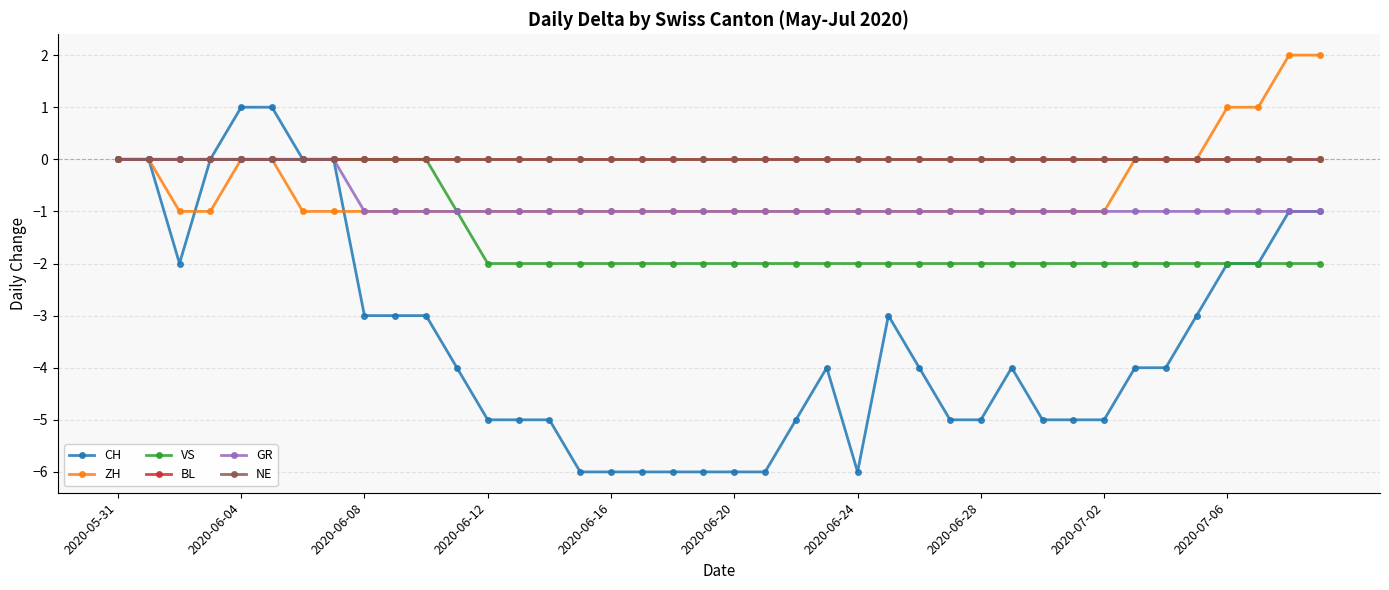

True or false: GR has more than 2 points higher than both neighbors.

False